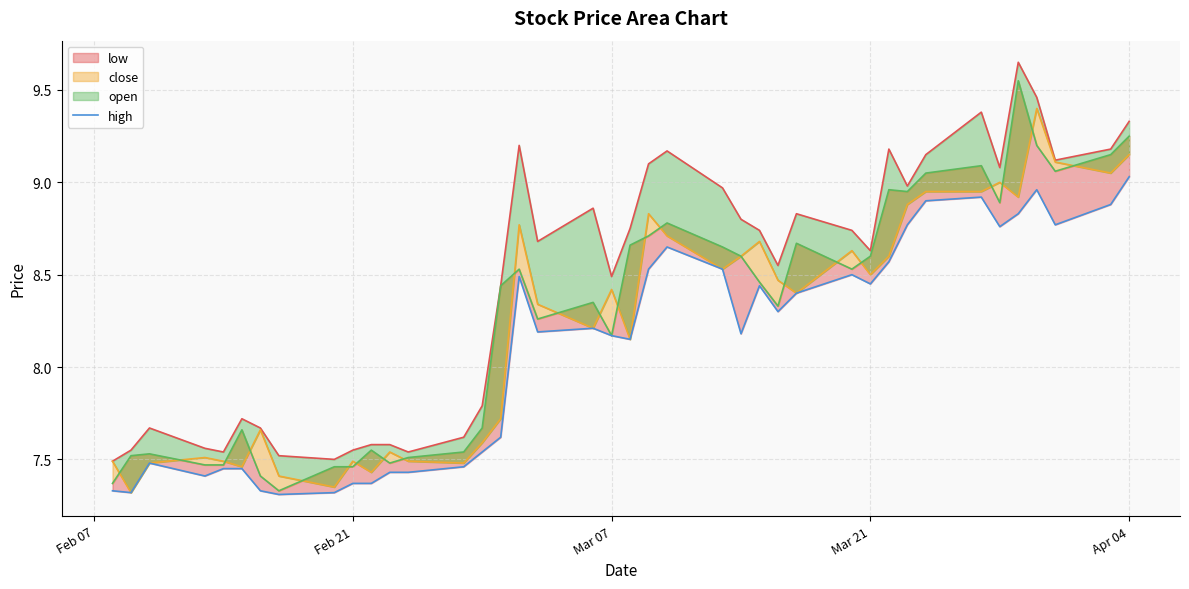

Does the chart display data point markers on the line(s)?

No